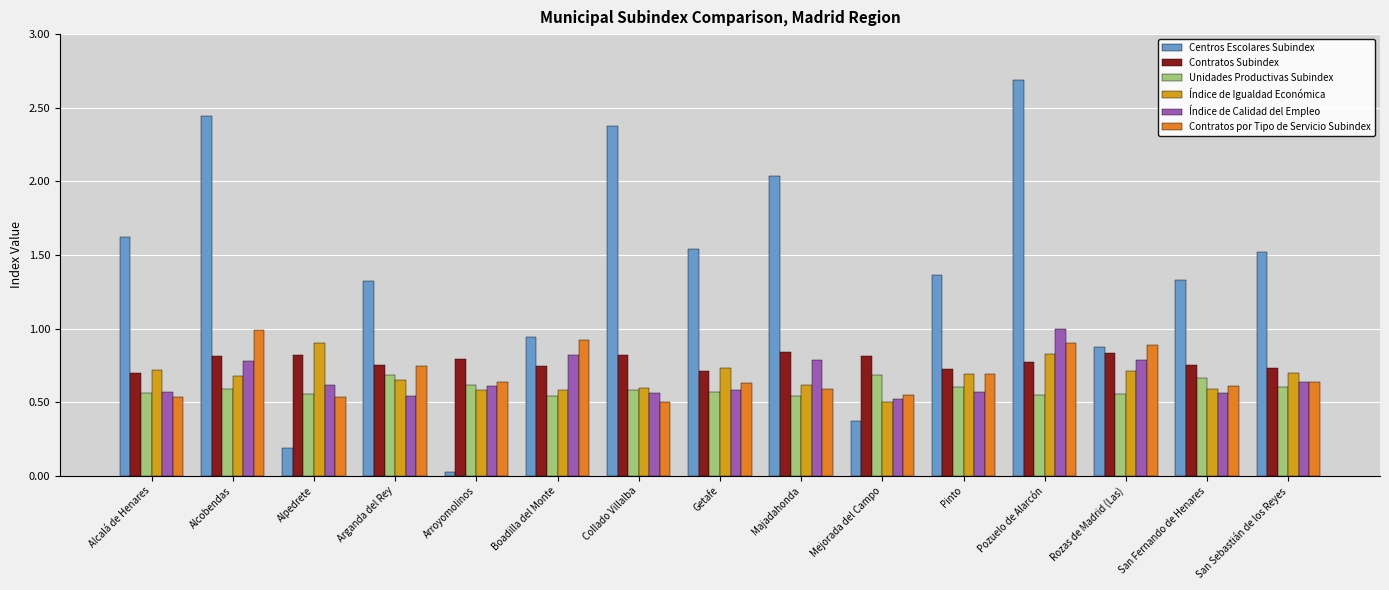

Does the chart contain any negative values?

No